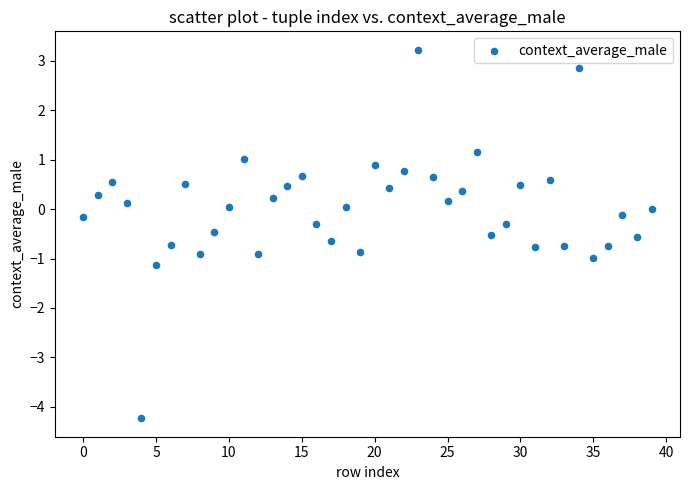

What is the range of Y values (max minus min)?

7.5